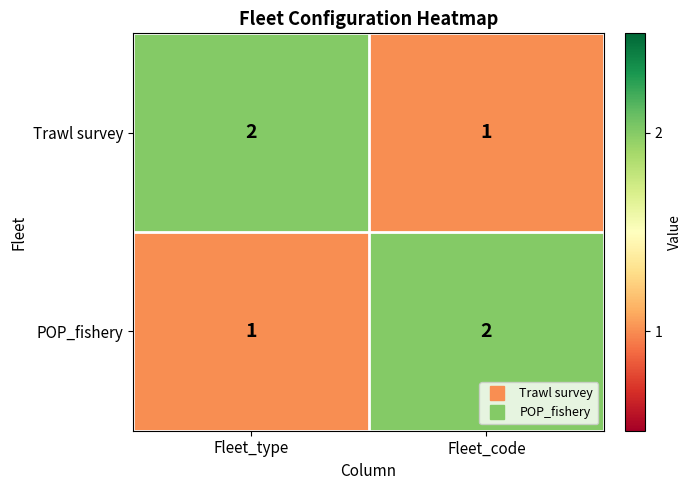

At Fleet_type, list the series in order from largest to smallest.

Trawl survey, POP_fishery